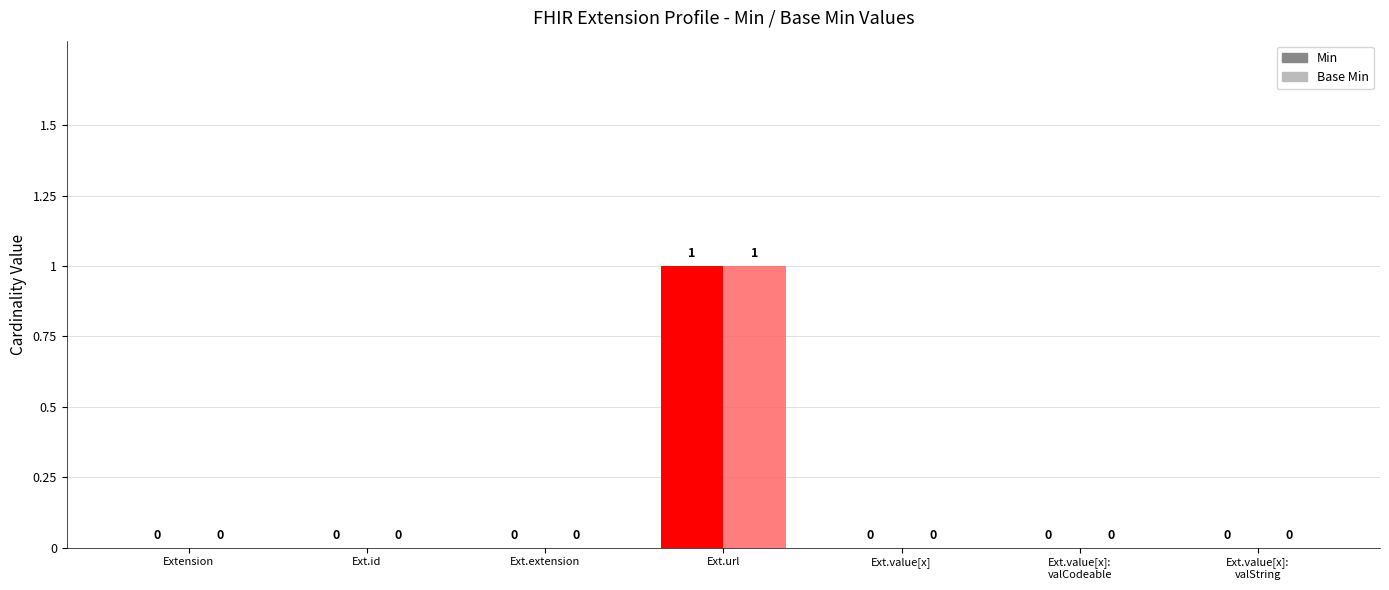

True or false: Min has a value of 1 at Ext.url.

True